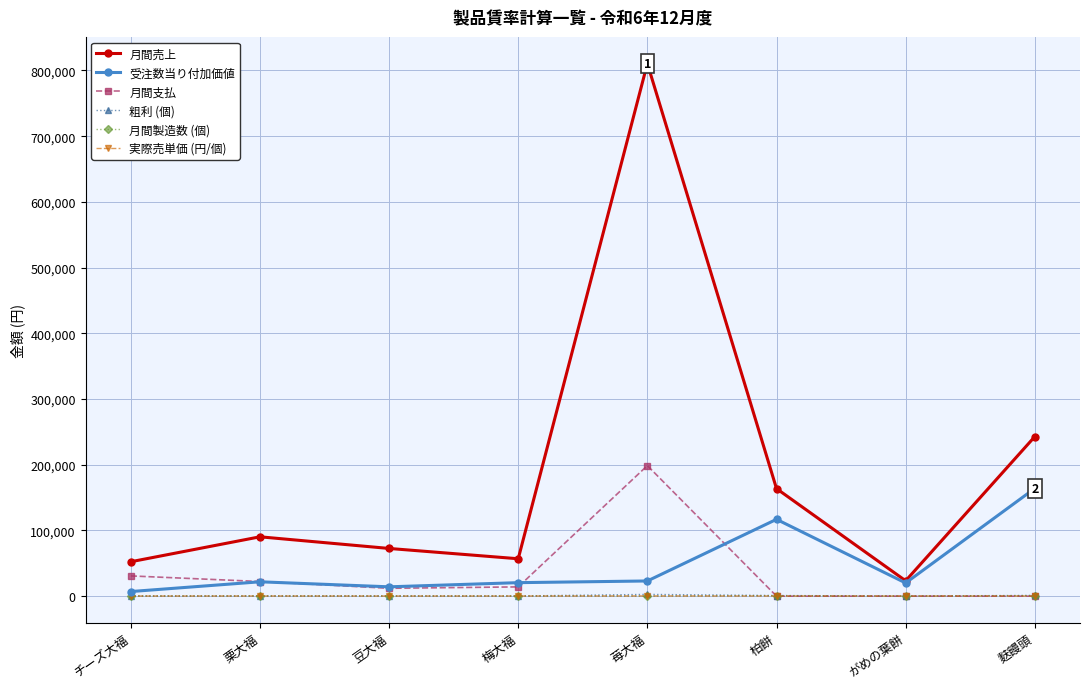

What is the value of the 月間支払 point at the 5th from the left?

198675